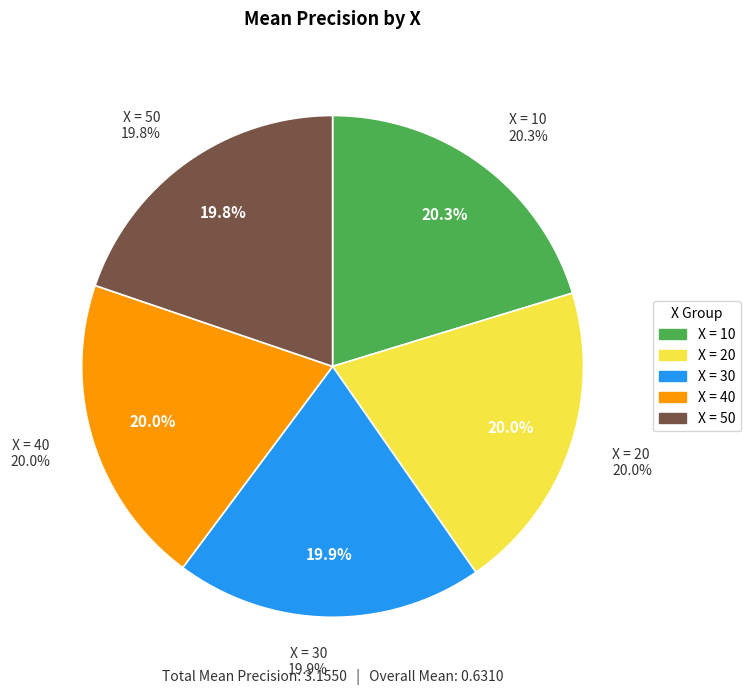

What is the largest slice in the pie chart?

X=10